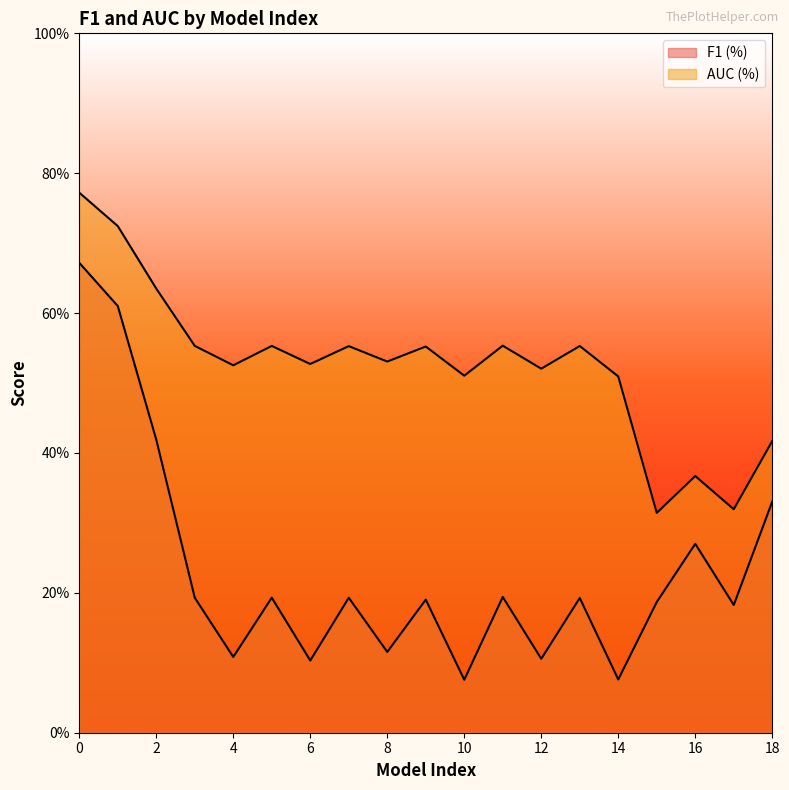

Reading left to right, list all the values displayed in this chart.

F1 (%): 0.7	0.6	0.4	0.2	0.1	0.2	0.1	0.2	0.1	0.2	0.1	0.2	0.1	0.2	0.1	0.2	0.3	0.2	0.3
AUC (%): 0.8	0.7	0.6	0.6	0.5	0.6	0.5	0.6	0.5	0.6	0.5	0.6	0.5	0.6	0.5	0.3	0.4	0.3	0.4